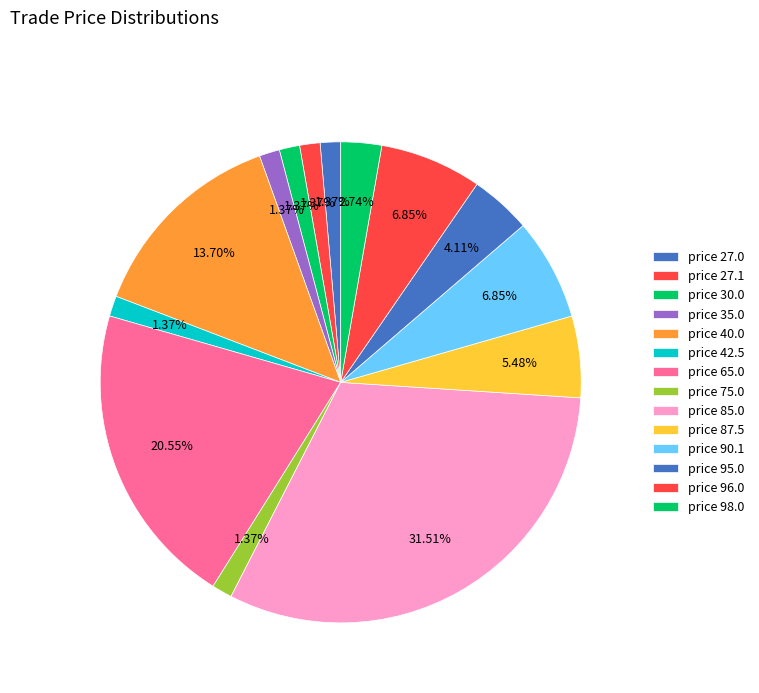

Which slice is the smallest?

1 @ 27.0